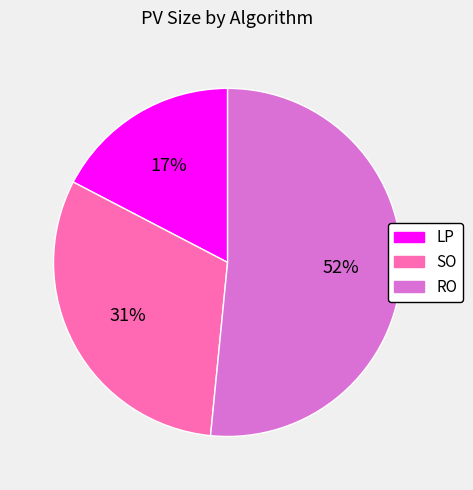

To the nearest percent, what portion does RO represent?

52%